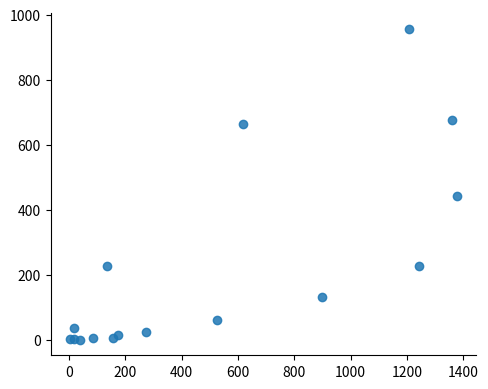

What Y value in the scatter plot is closest to 478?

441